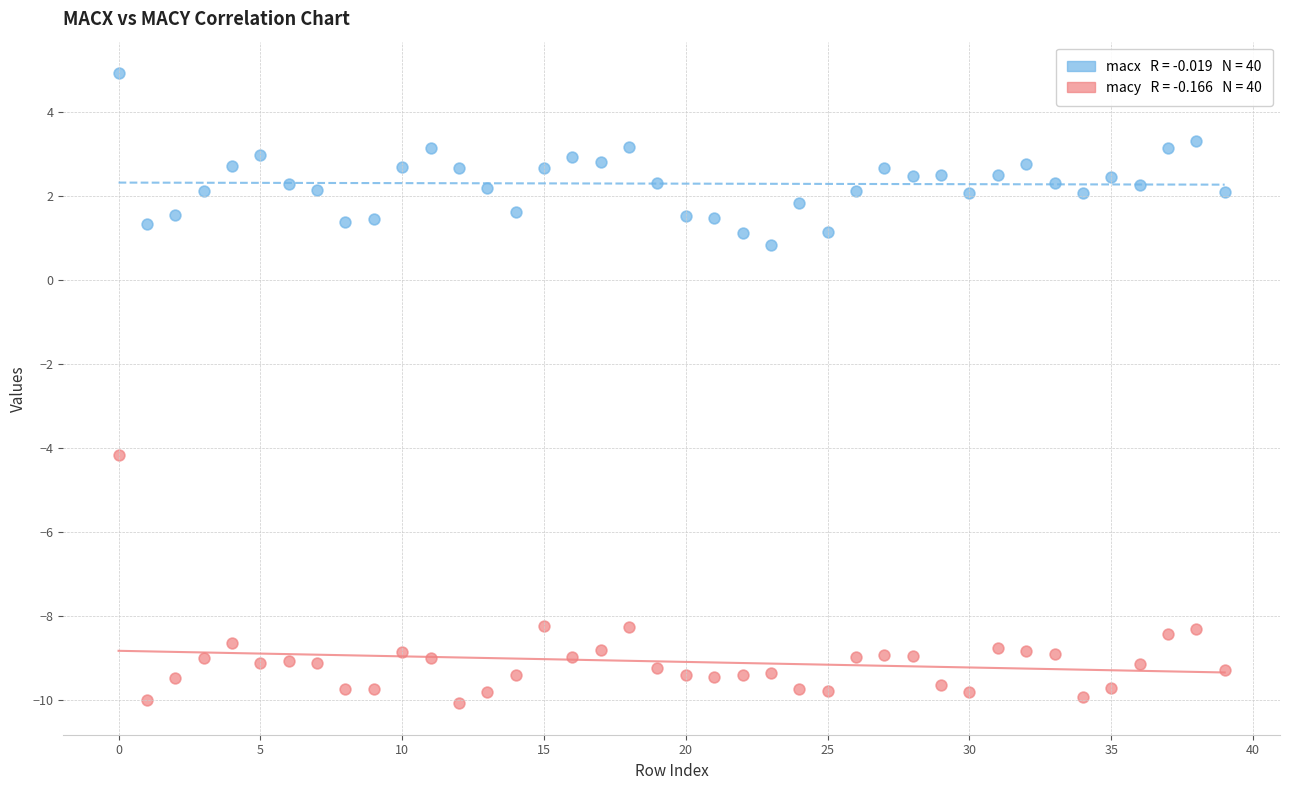

Across all data points, what is the range of Y values (max minus min)?

15.0